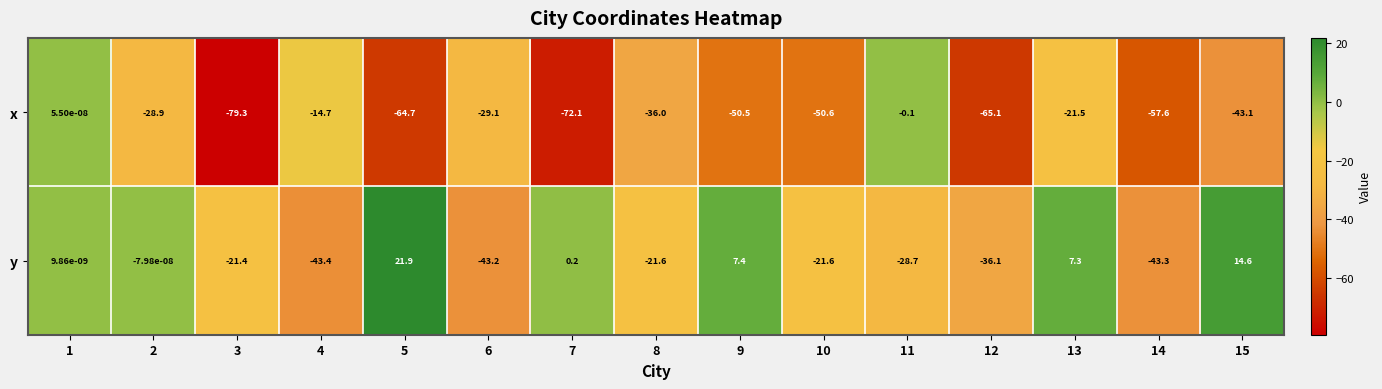

How many series are shown in this chart?

2